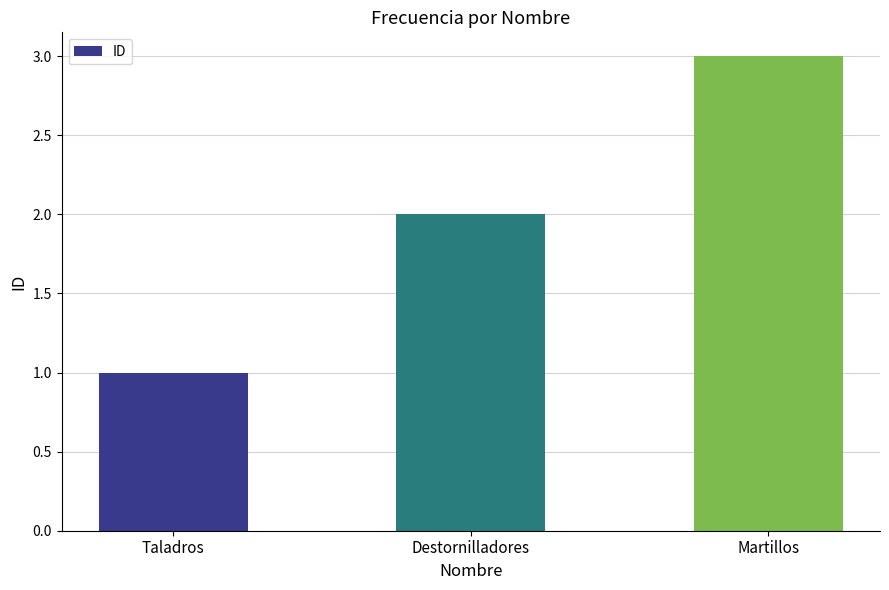

Does the chart contain any negative values?

No